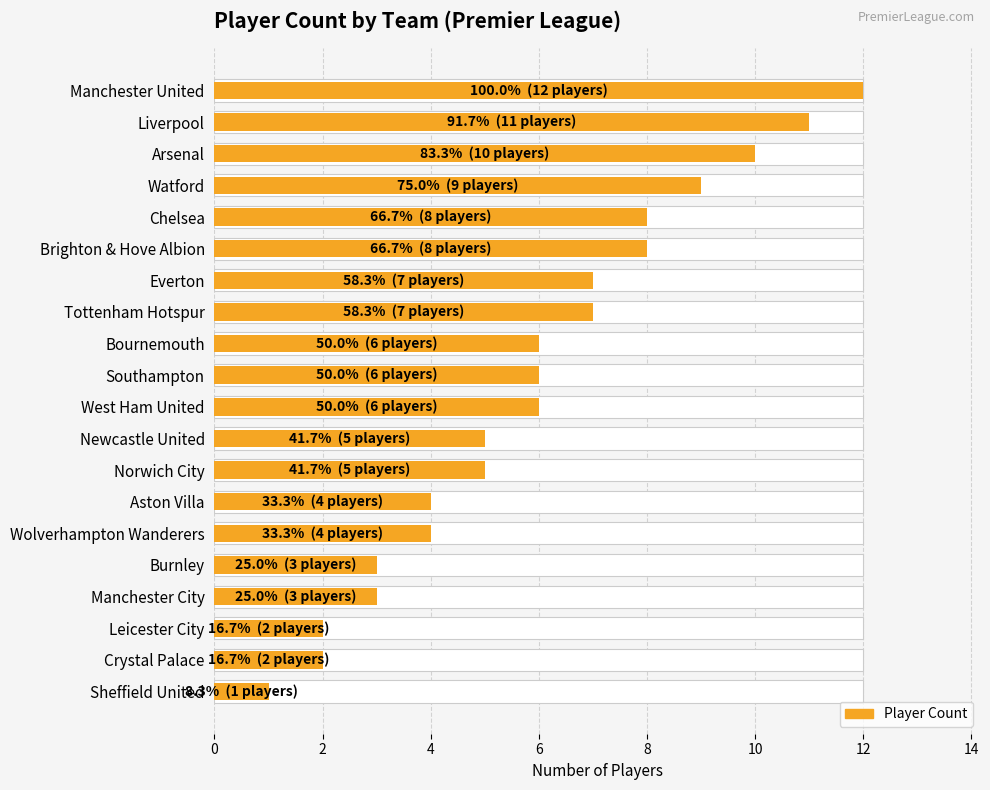

What is the average value?

6